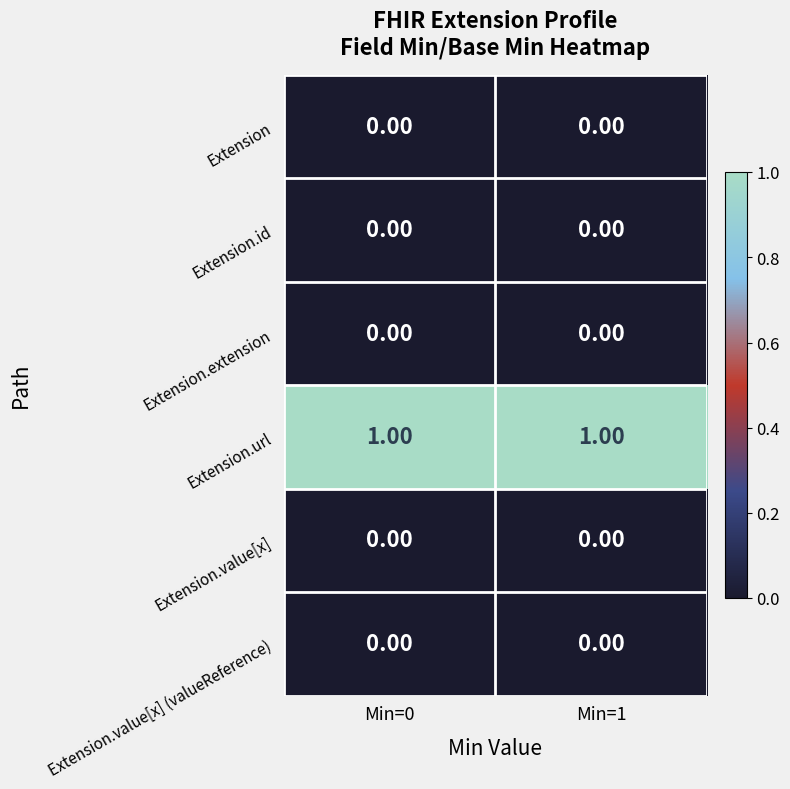

Which series has the largest total across all categories?

Extension.url